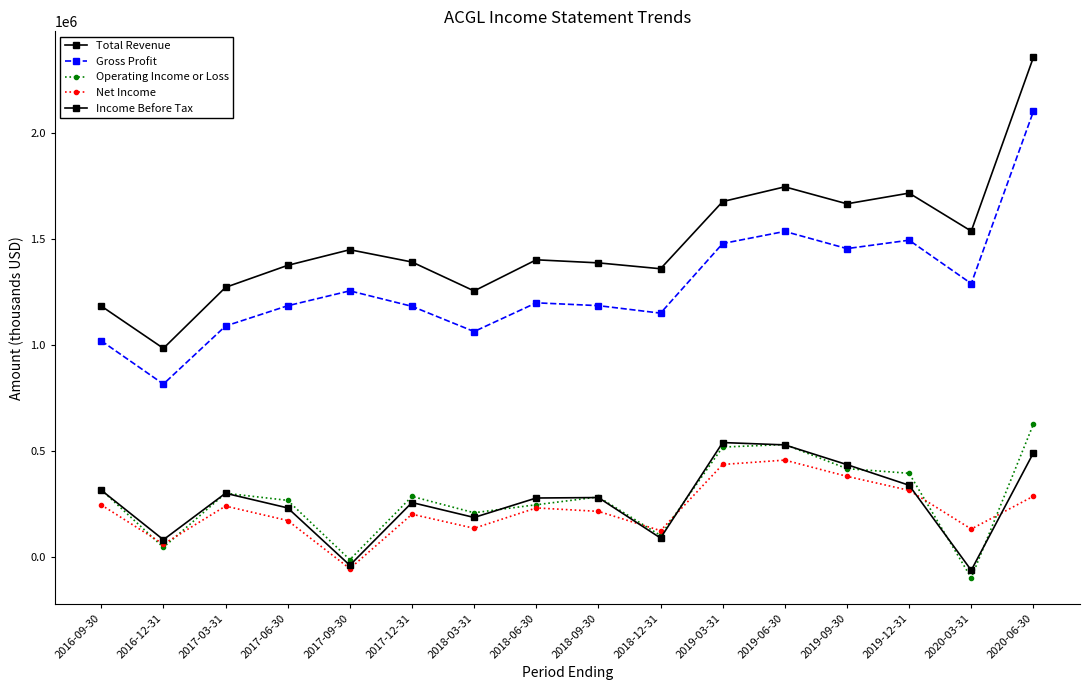

How many data points in Total Revenue are less than 1402800?

8